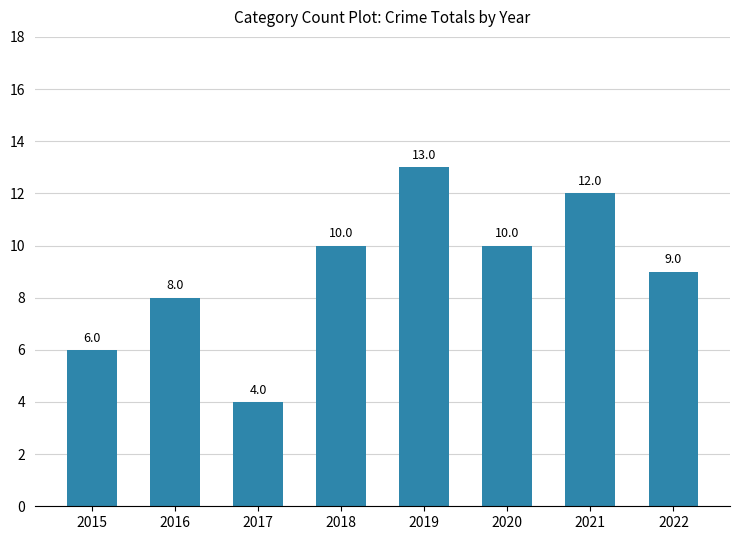

What is the average value?

9